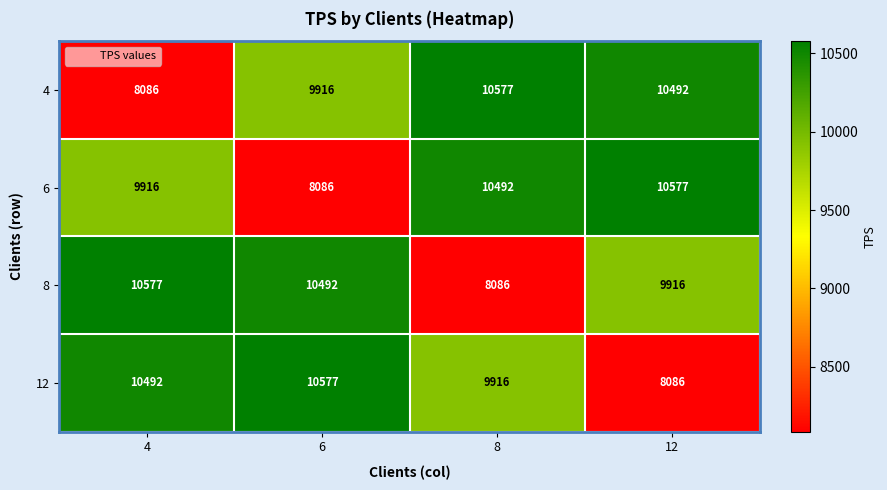

Reading left to right, what are all the values shown in this chart?

4: 8086	9916	10577	10492
6: 9916	8086	10492	10577
8: 10577	10492	8086	9916
12: 10492	10577	9916	8086